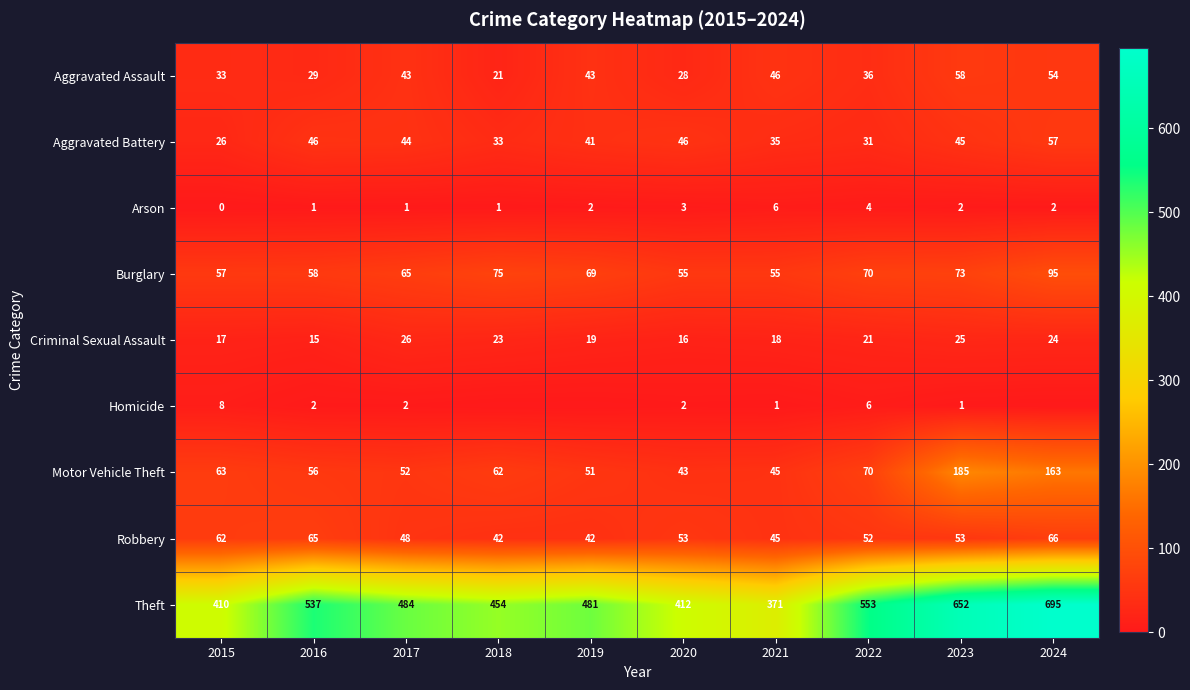

What is the average value of the Arson series?

2